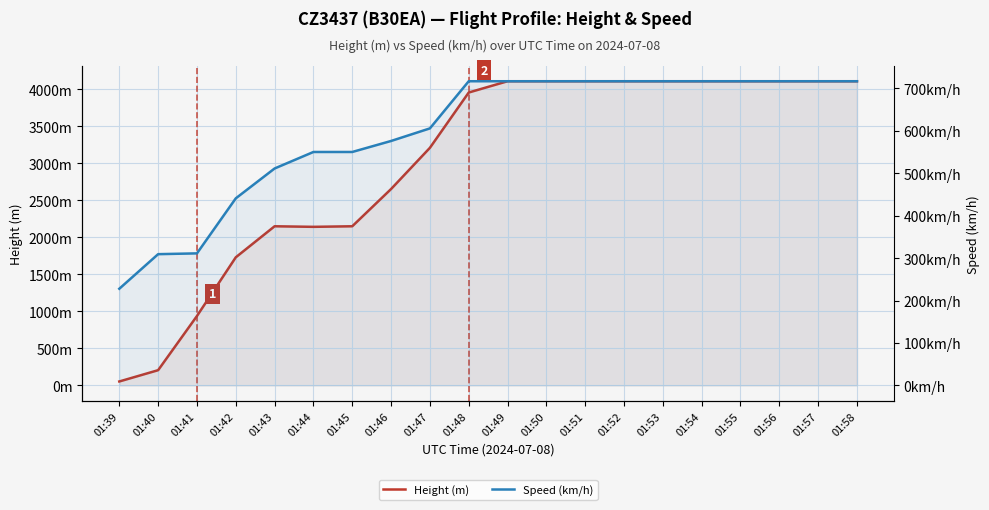

Reading left to right, extract all data points from this chart.

Height (m): 01:39=53.3	01:40=205.7	01:41=937.3	01:42=1729.7	01:43=2148.8	01:44=2141.2	01:45=2148.8	01:46=2651.8	01:47=3208.0	01:48=3954.8	01:49=4107.2	01:50=4107.2	01:51=4107.2	01:52=4107.2	01:53=4107.2	01:54=4107.2	01:55=4107.2	01:56=4107.2	01:57=4107.2	01:58=4107.2
Speed (km/h): 01:39=227.8	01:40=309.3	01:41=311.1	01:42=440.8	01:43=511.2	01:44=550.0	01:45=550.0	01:46=576.0	01:47=605.6	01:48=716.7	01:49=716.7	01:50=716.7	01:51=716.7	01:52=716.7	01:53=716.7	01:54=716.7	01:55=716.7	01:56=716.7	01:57=716.7	01:58=716.7